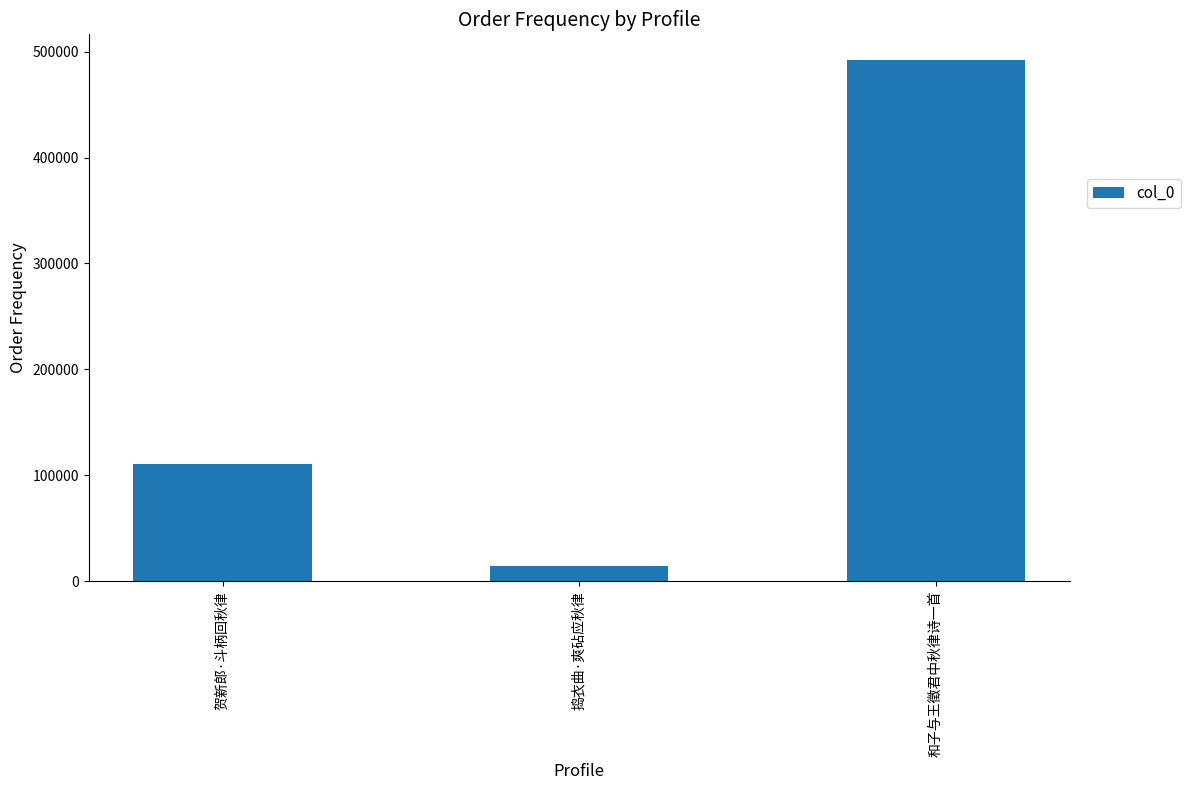

What is the approximate value at 和子与王徵君中秋律诗一首, to the nearest 100?

491800